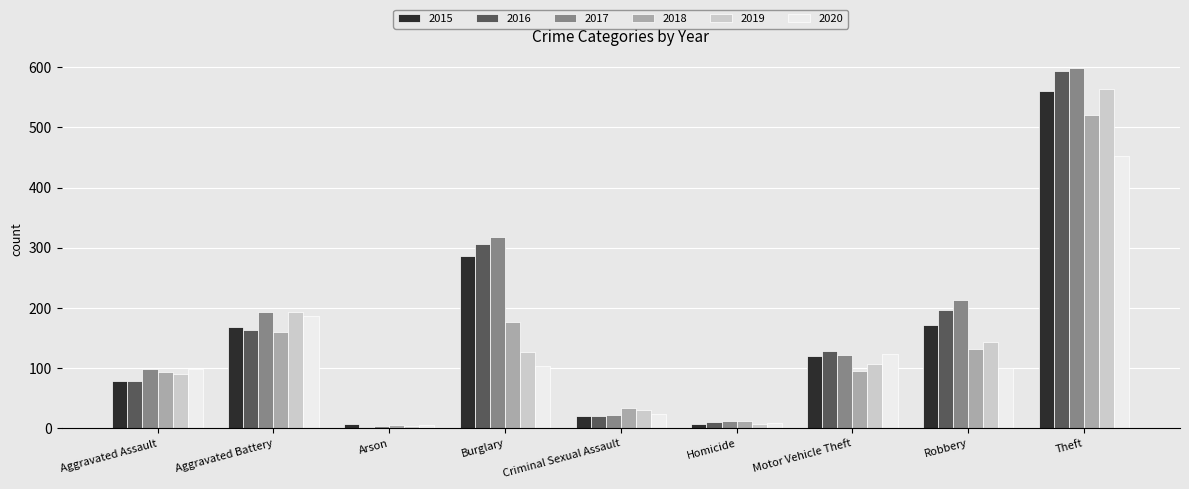

What are all the series names shown in the legend?

2015, 2016, 2017, 2018, 2019, 2020